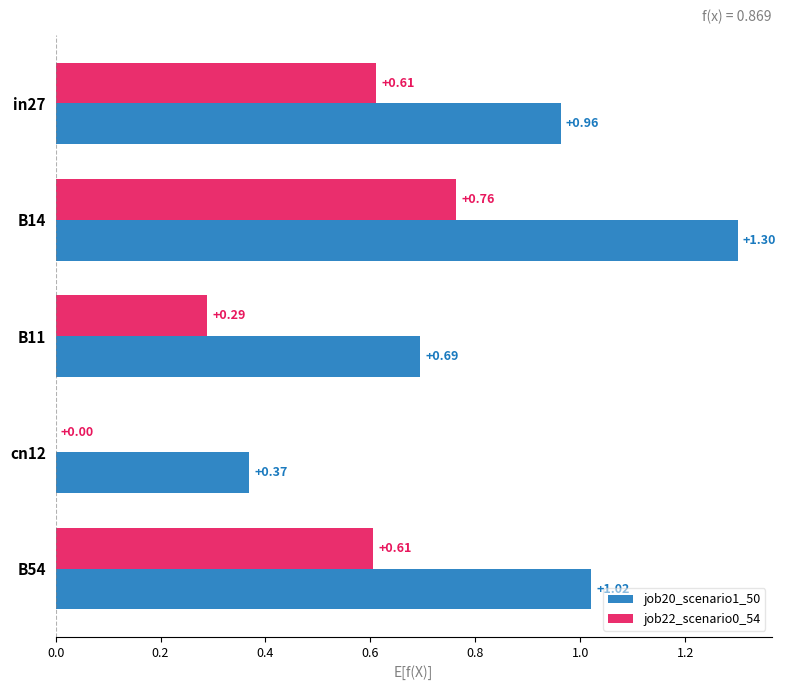

Between cn12 and B54, which series saw the biggest shift?

job20_scenario1_50